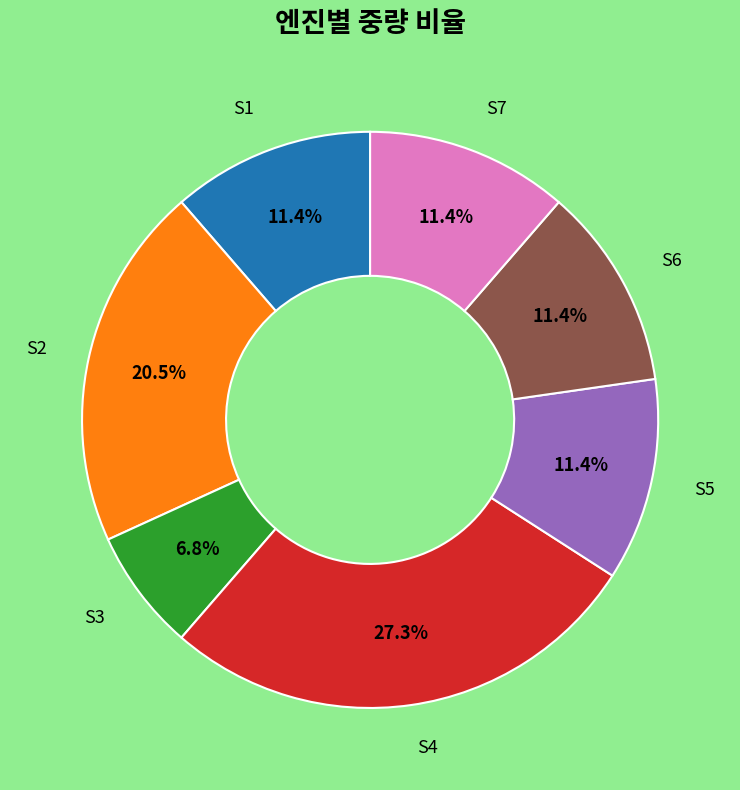

Is there a majority slice in this chart?

No